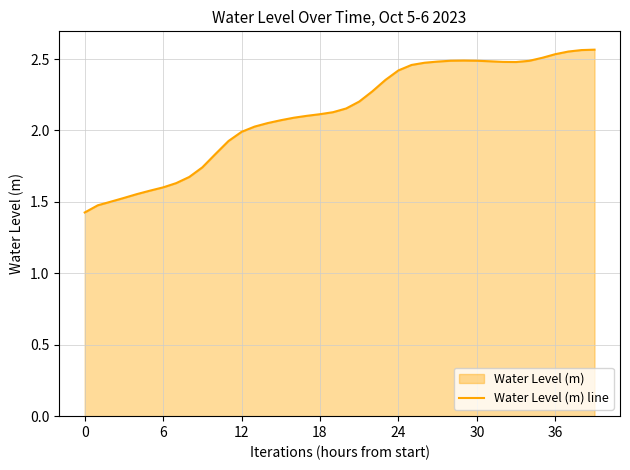

The value at 18 is 1.4. True or false?

False